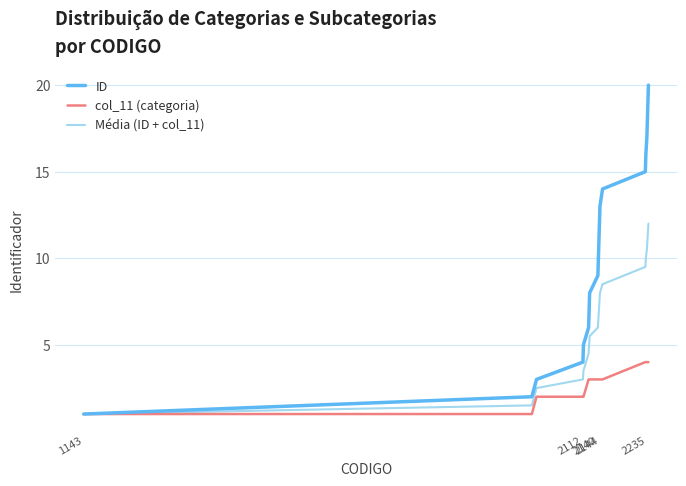

How many lines are shown in the chart?

3